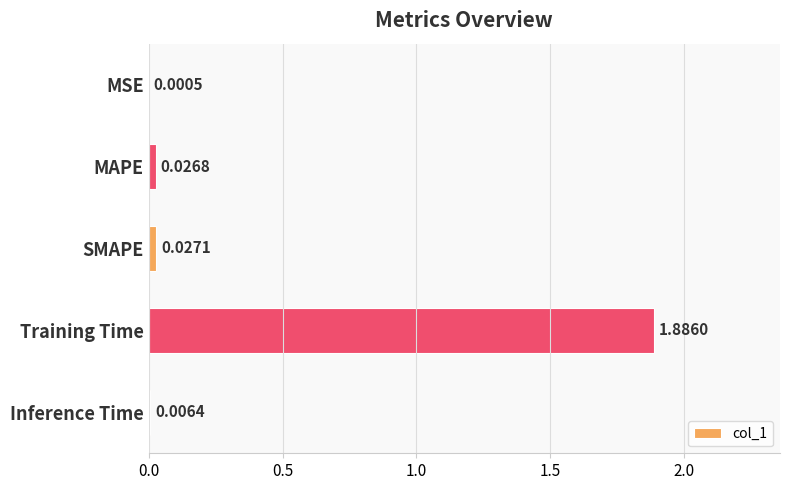

What is the change in value from Training Time to Inference Time?

-1.9